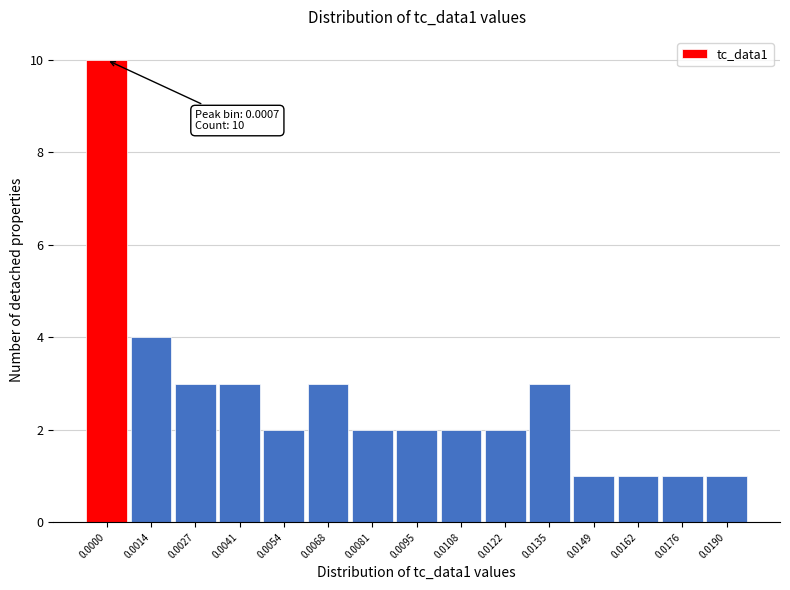

Reading right to left, list all the values displayed in this chart.

0.0190=1	0.0176=1	0.0162=1	0.0149=1	0.0135=3	0.0122=2	0.0108=2	0.0095=2	0.0081=2	0.0068=3	0.0054=2	0.0041=3	0.0027=3	0.0014=4	0.0000=10